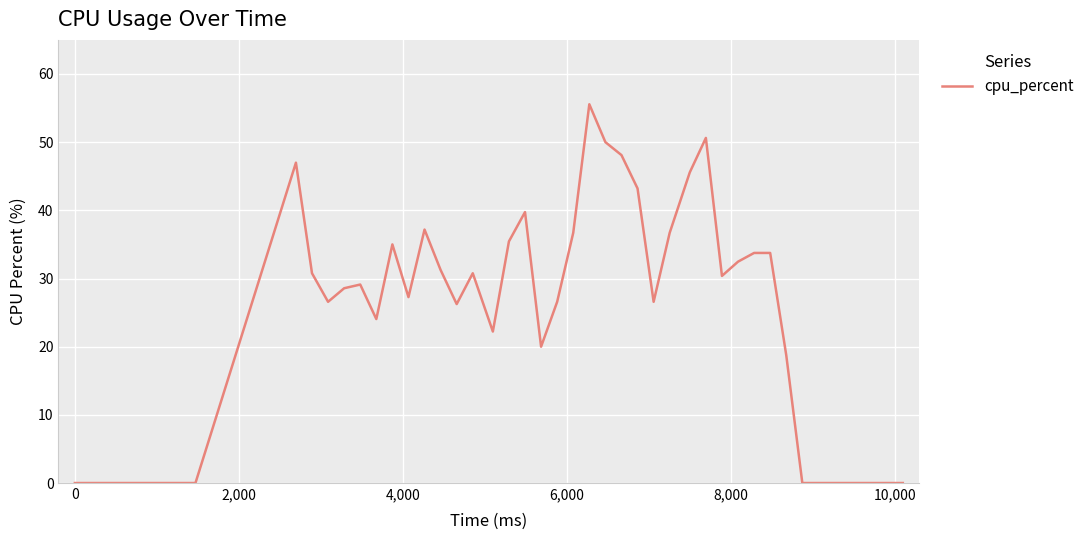

What is the greatest value displayed?

55.6